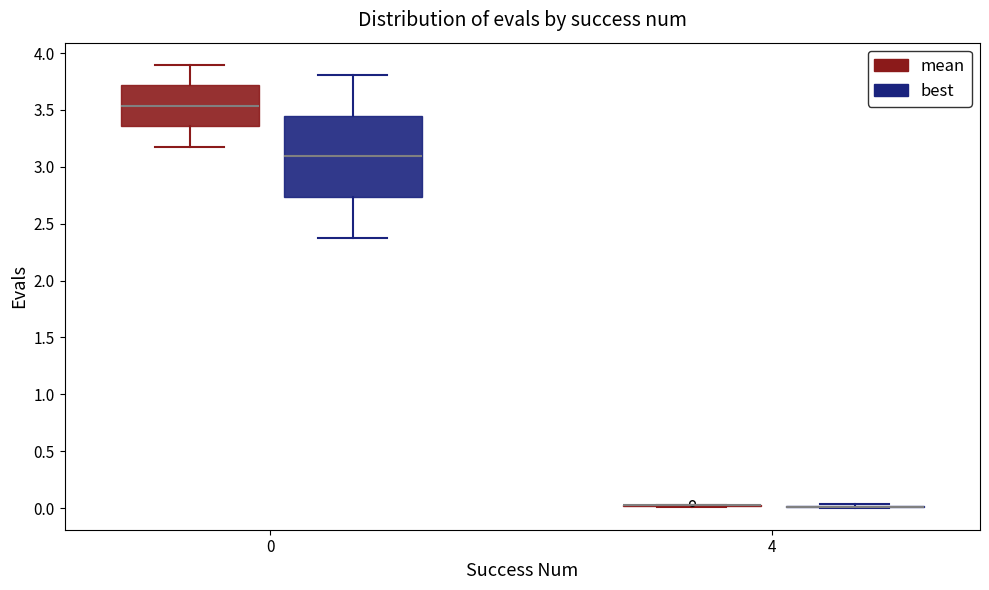

Which box is the tallest, from its lower edge to its upper edge?

0 (best)